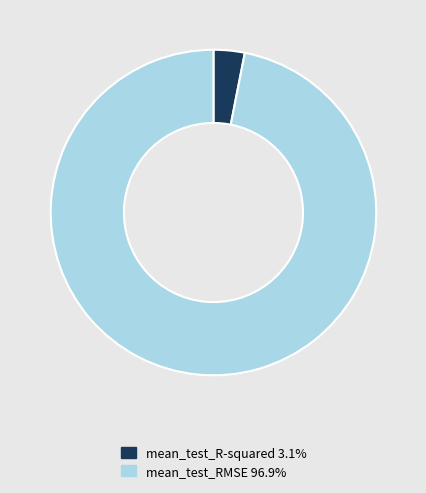

Which slice is the smallest?

mean_test_R-squared